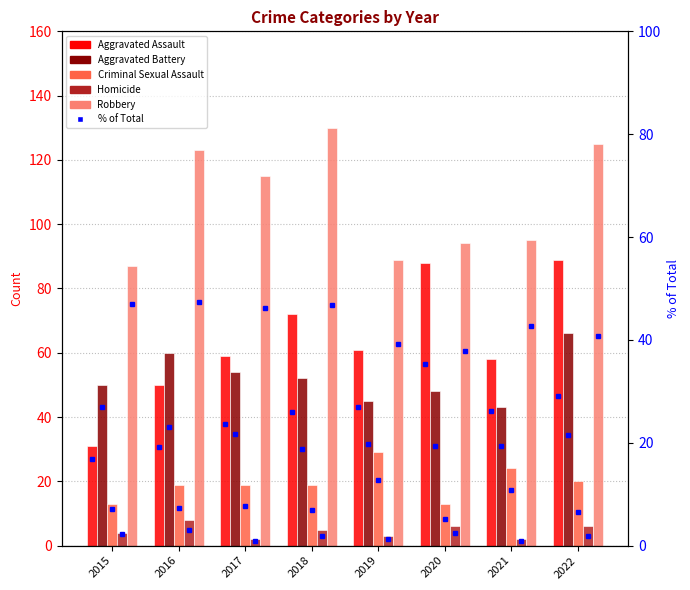

Between 2022 and 2021, which is larger?

2022